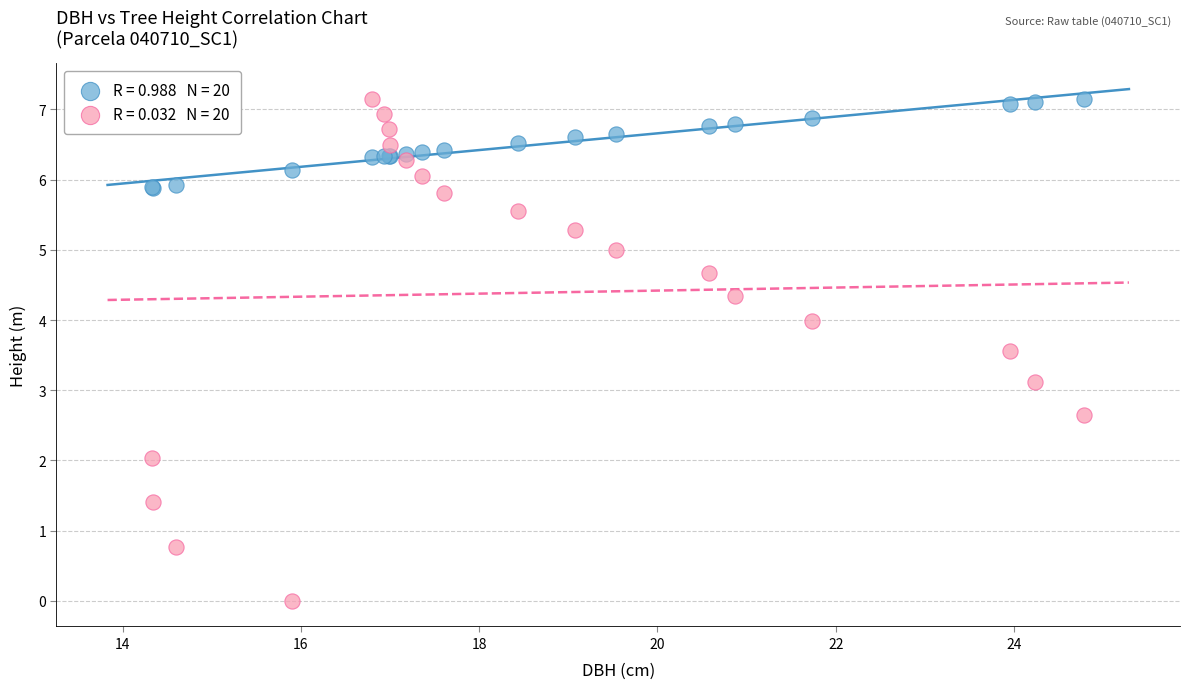

Across all series, what Y value is closest to 3?

3.1